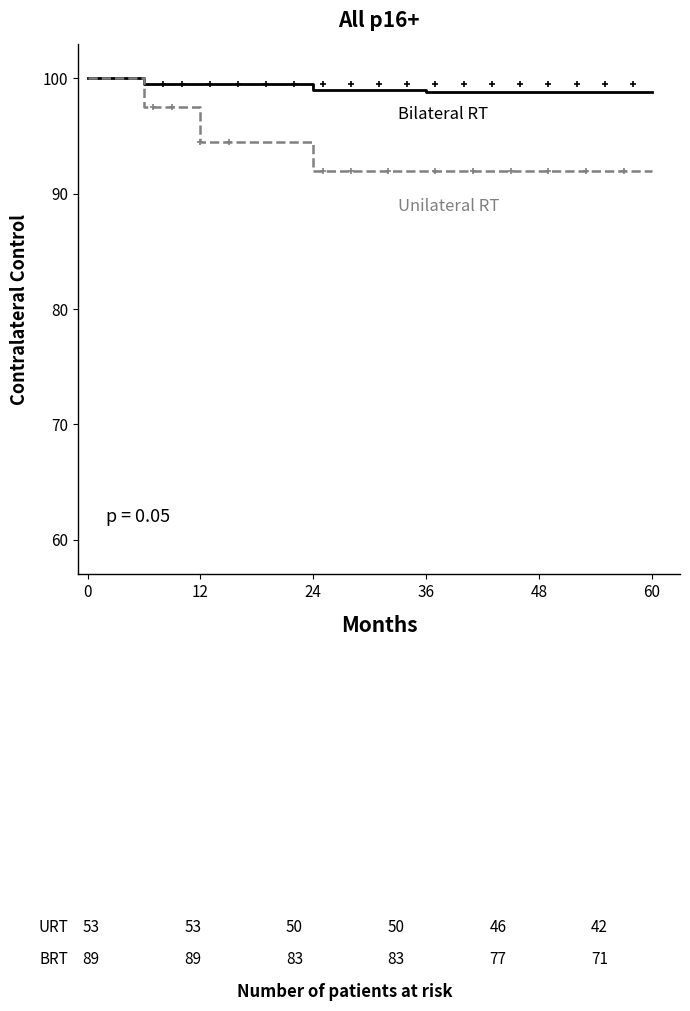

What is the difference between the maximum and minimum values in the Unilateral RT series?

8.0